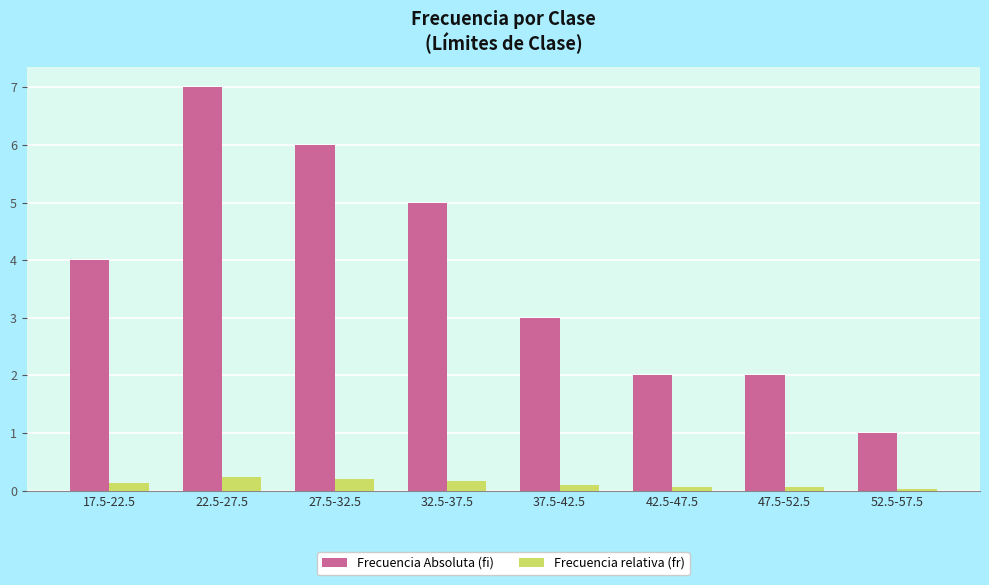

What is the difference between the second highest and minimum values in the Frecuencia relativa (fr) series?

0.2